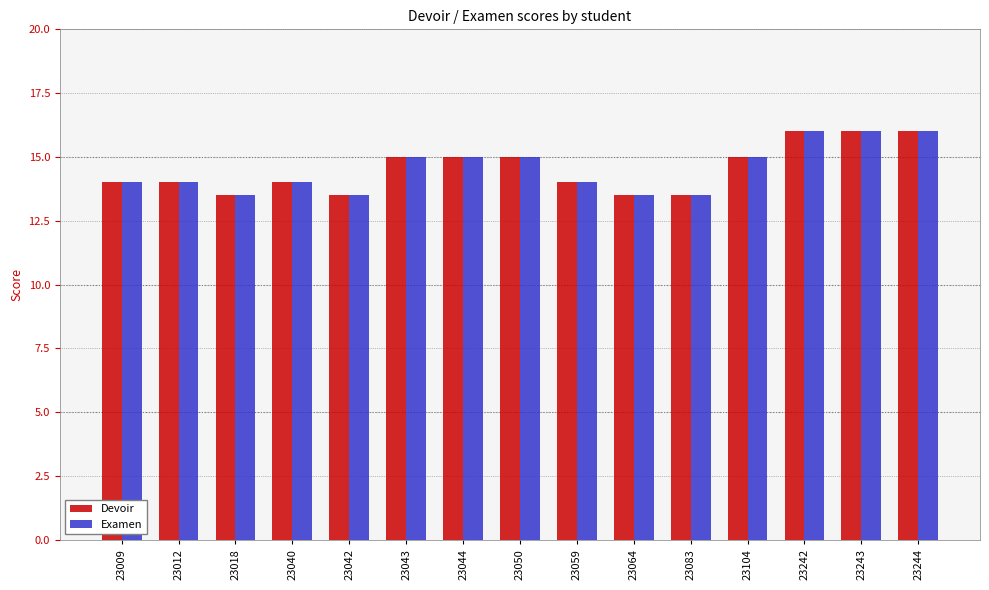

What is the value of the Devoir bar at the 9th from the left?

14.0